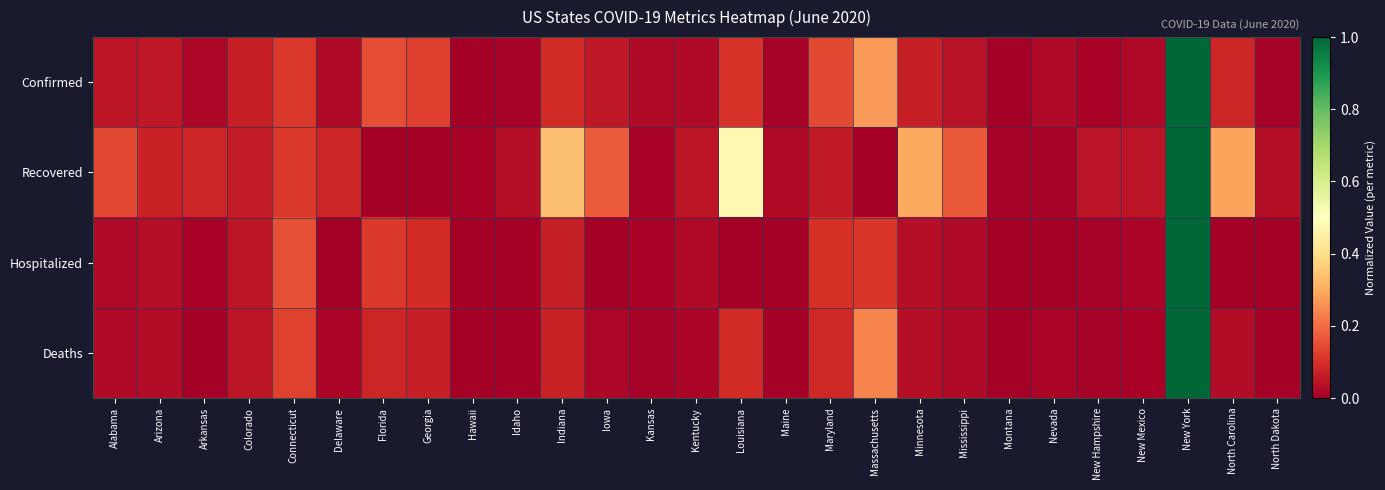

Reading right to left, list all the values displayed in this chart.

Confirmed: North Dakota=0.0	North Carolina=0.1	New York=1.0	New Mexico=0.0	New Hampshire=0.0	Nevada=0.0	Montana=0.0	Mississippi=0.0	Minnesota=0.1	Massachusetts=0.3	Maryland=0.1	Maine=0.0	Louisiana=0.1	Kentucky=0.0	Kansas=0.0	Iowa=0.1	Indiana=0.1	Idaho=0.0	Hawaii=0.0	Georgia=0.1	Florida=0.2	Delaware=0.0	Connecticut=0.1	Colorado=0.1	Arkansas=0.0	Arizona=0.1	Alabama=0.0
Recovered: North Dakota=0.0	North Carolina=0.3	New York=1.0	New Mexico=0.0	New Hampshire=0.0	Nevada=0.0	Montana=0.0	Mississippi=0.2	Minnesota=0.3	Massachusetts=0.0	Maryland=0.1	Maine=0.0	Louisiana=0.5	Kentucky=0.0	Kansas=0.0	Iowa=0.2	Indiana=0.3	Idaho=0.0	Hawaii=0.0	Georgia=0.0	Florida=0.0	Delaware=0.1	Connecticut=0.1	Colorado=0.1	Arkansas=0.1	Arizona=0.1	Alabama=0.1
Hospitalized: North Dakota=0.0	North Carolina=0.0	New York=1.0	New Mexico=0.0	New Hampshire=0.0	Nevada=0.0	Montana=0.0	Mississippi=0.0	Minnesota=0.0	Massachusetts=0.1	Maryland=0.1	Maine=0.0	Louisiana=0.0	Kentucky=0.0	Kansas=0.0	Iowa=0.0	Indiana=0.1	Idaho=0.0	Hawaii=0.0	Georgia=0.1	Florida=0.1	Delaware=0.0	Connecticut=0.2	Colorado=0.0	Arkansas=0.0	Arizona=0.0	Alabama=0.0
Deaths: North Dakota=0.0	North Carolina=0.0	New York=1.0	New Mexico=0.0	New Hampshire=0.0	Nevada=0.0	Montana=0.0	Mississippi=0.0	Minnesota=0.0	Massachusetts=0.2	Maryland=0.1	Maine=0.0	Louisiana=0.1	Kentucky=0.0	Kansas=0.0	Iowa=0.0	Indiana=0.1	Idaho=0.0	Hawaii=0.0	Georgia=0.1	Florida=0.1	Delaware=0.0	Connecticut=0.1	Colorado=0.0	Arkansas=0.0	Arizona=0.0	Alabama=0.0